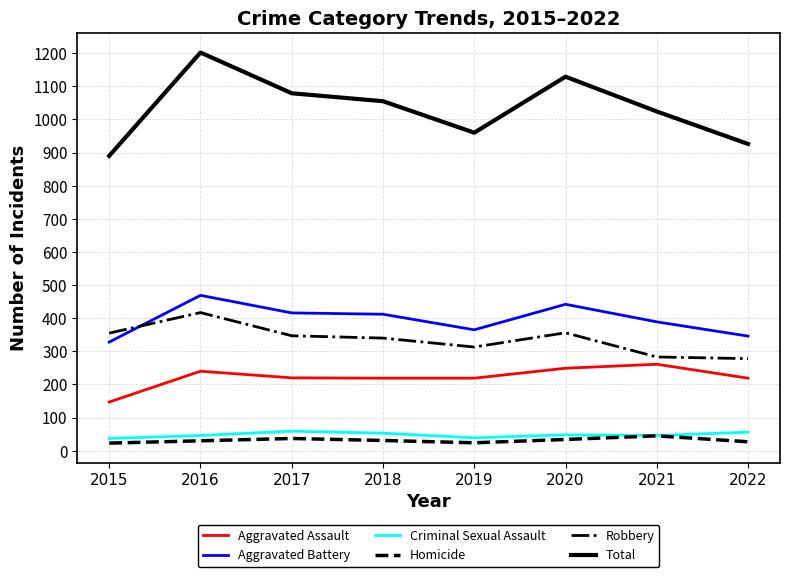

Which series has the largest range (max minus min)?

Total